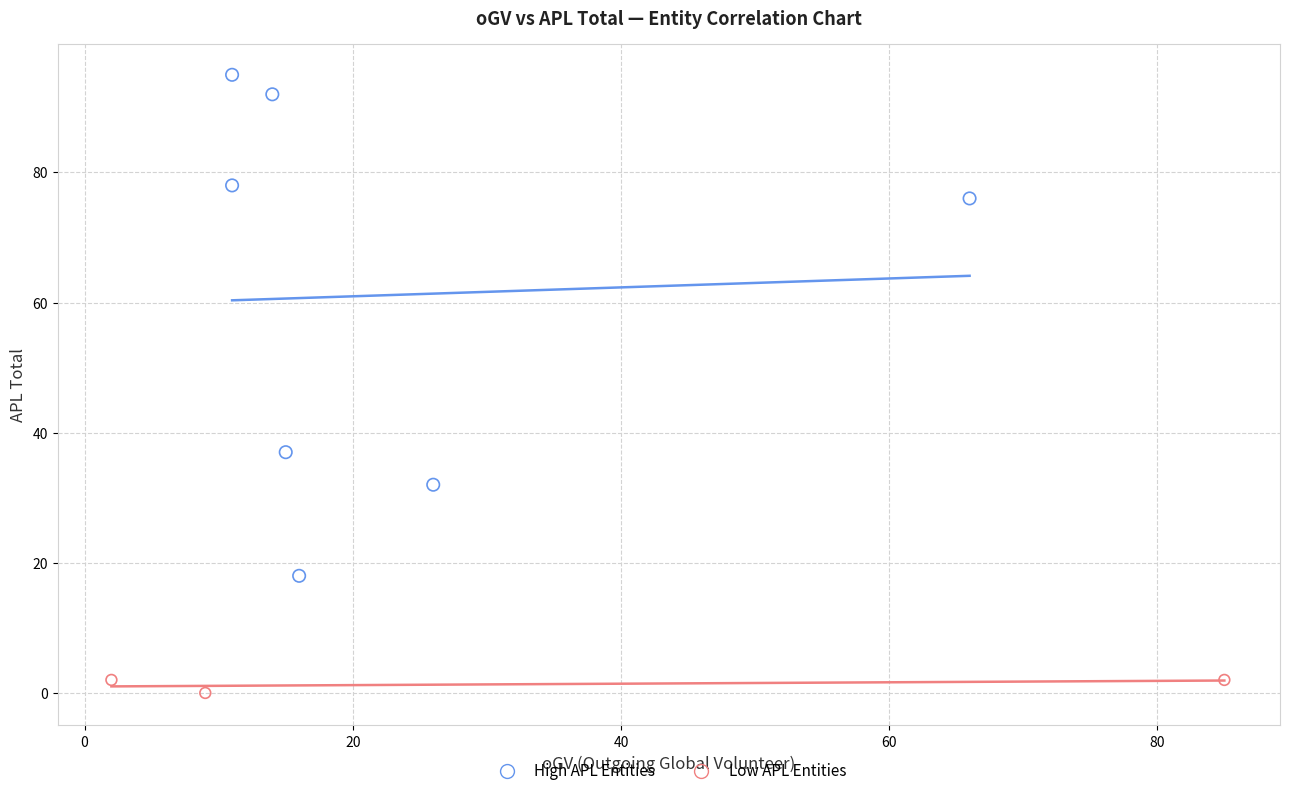

What are all the series names shown in the legend?

High APL Entities, Low APL Entities